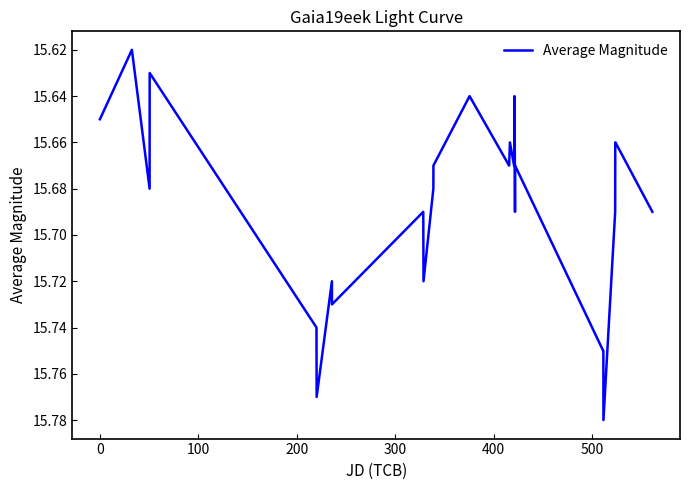

How many lines are shown in the chart?

1